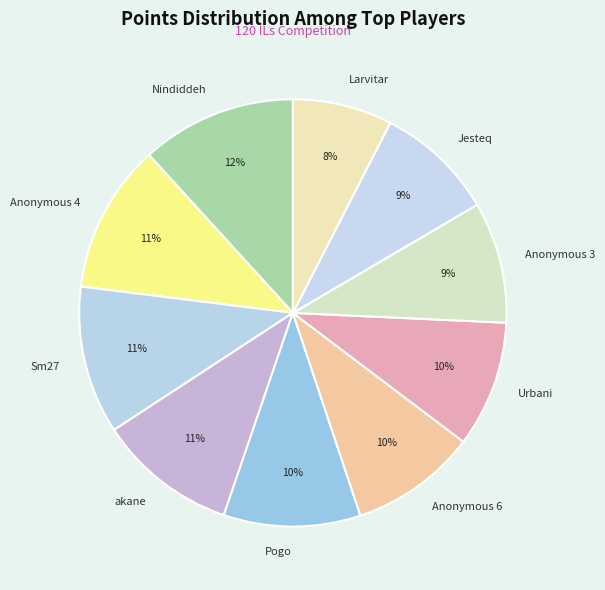

How many segments does this pie chart have?

10